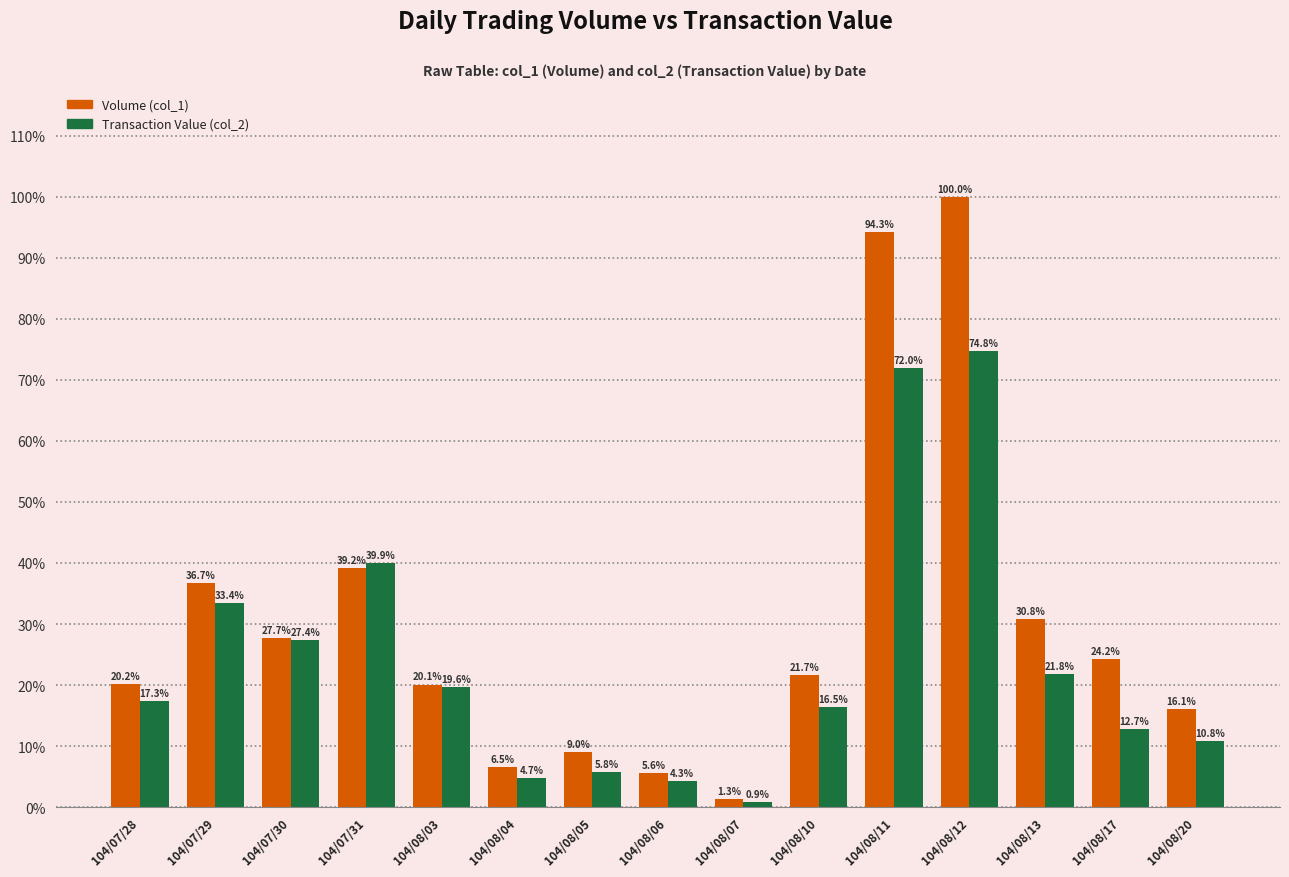

Is it true that Volume (col_1) equals 20.2 at 104/07/28?

True